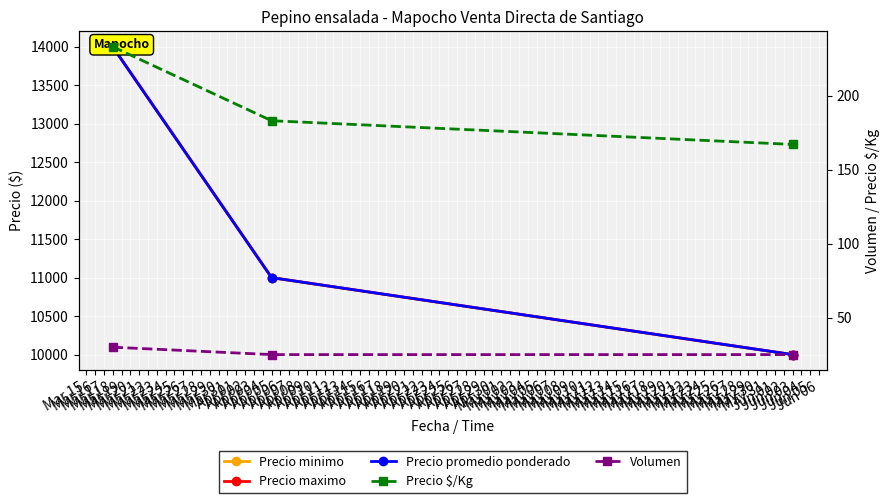

What is the approximate value of Precio $/Kg at Jun 03?

167